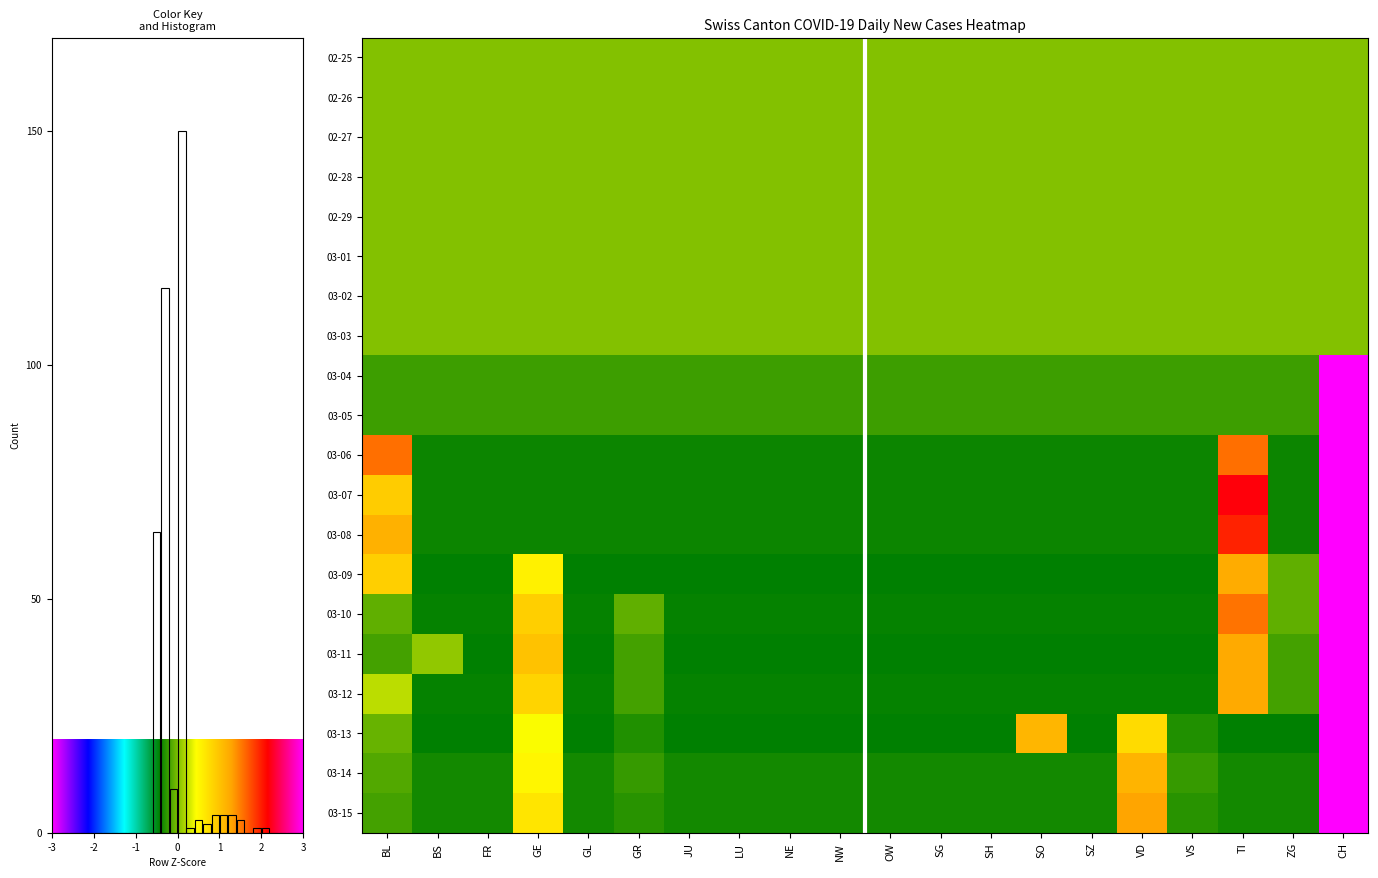

What is the minimum value shown in the chart?

-0.4